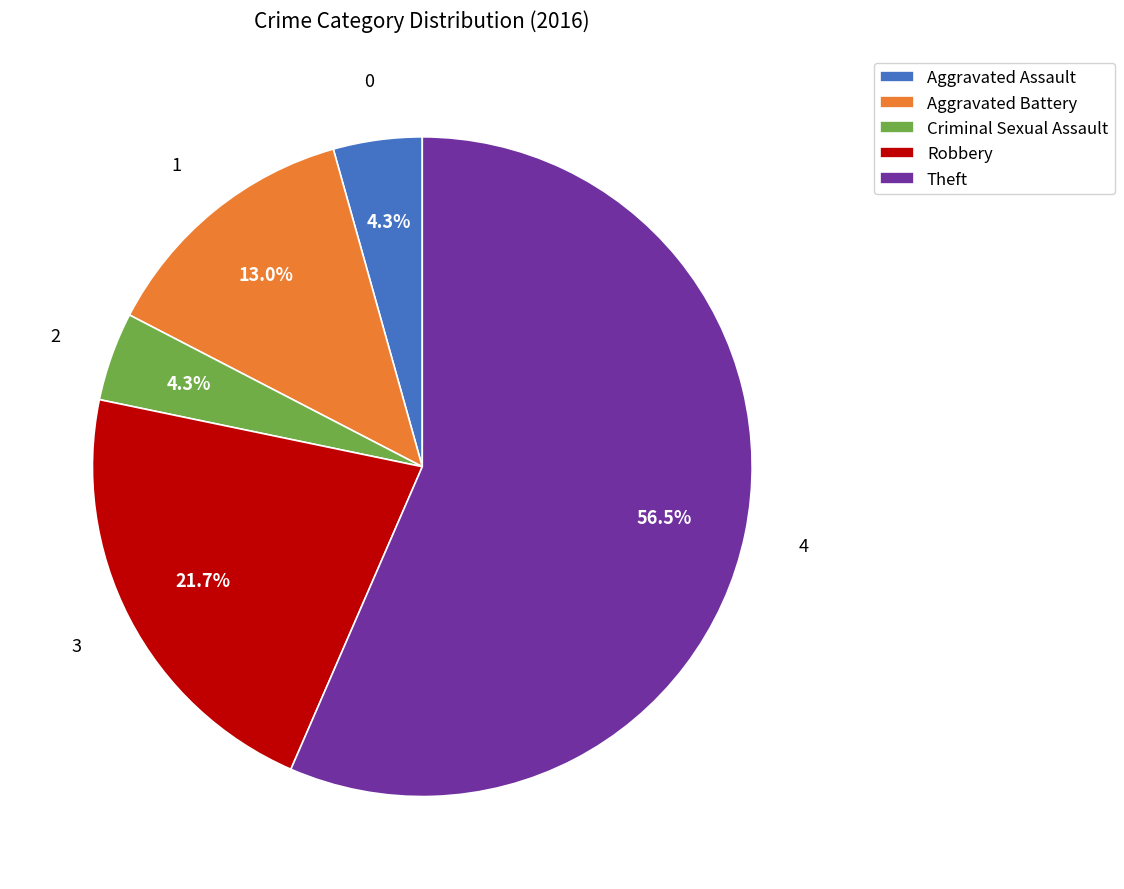

Is it true that Aggravated Battery is 13% of the pie?

True